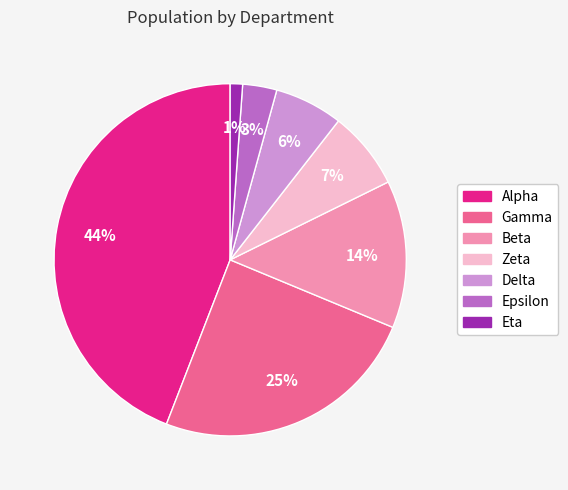

What is the ratio of the value at Beta to the value at Alpha?

0.3